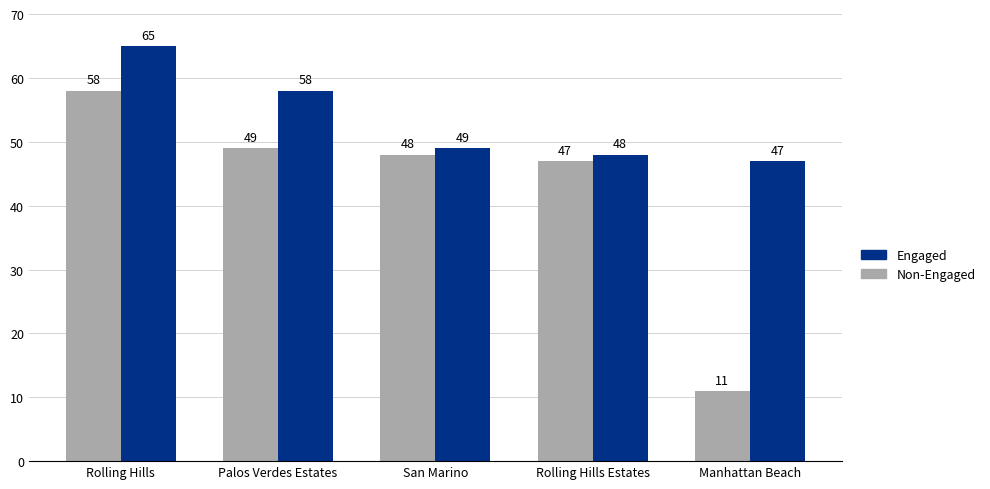

Which series changed the most between Rolling Hills and Palos Verdes Estates?

Non-Engaged